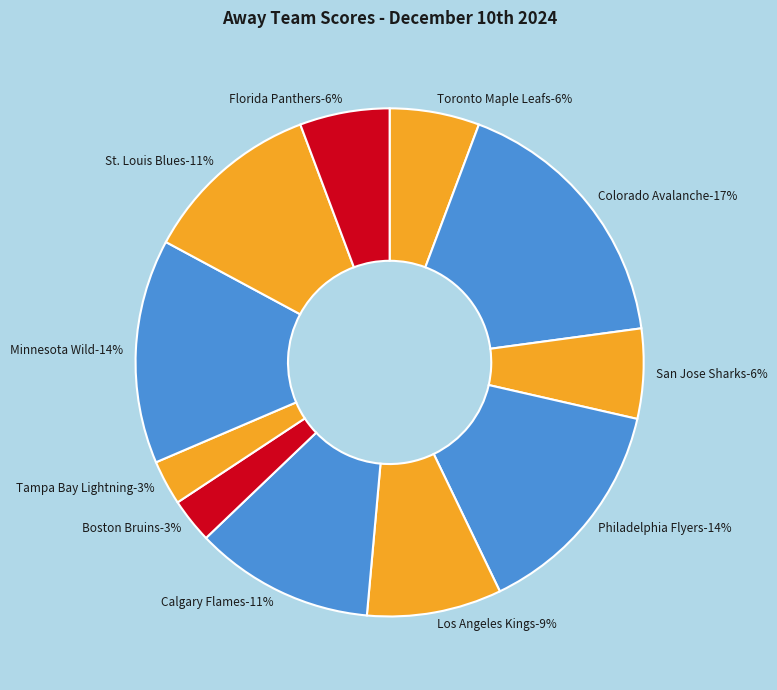

Which category has the smallest portion of the pie?

Boston Bruins